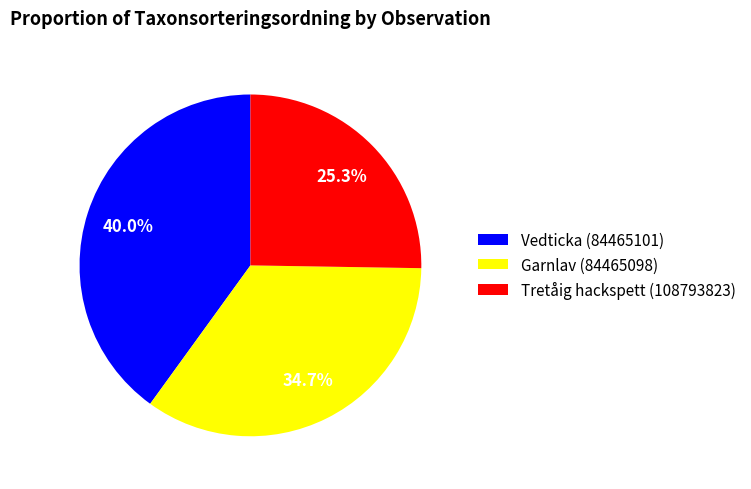

What is the smallest slice in the pie chart?

Tretåig hackspett (108793823)